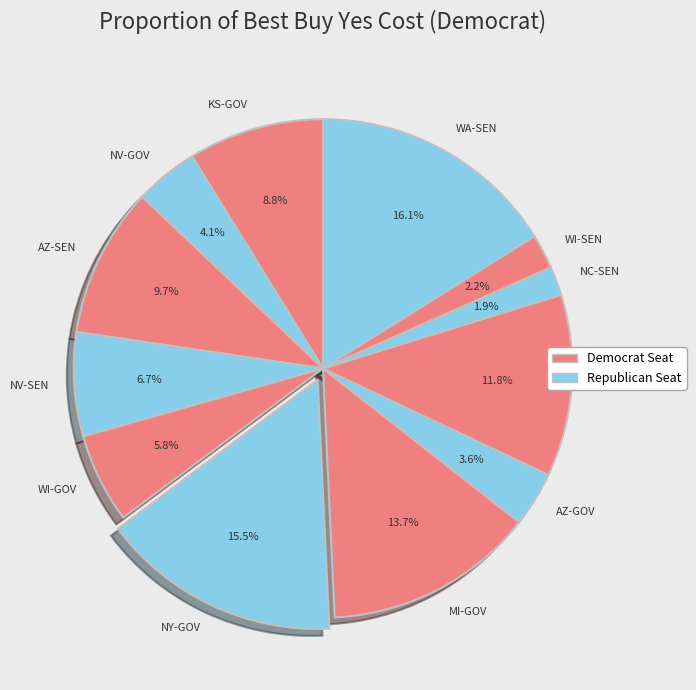

Which slice is the largest?

WA-SEN